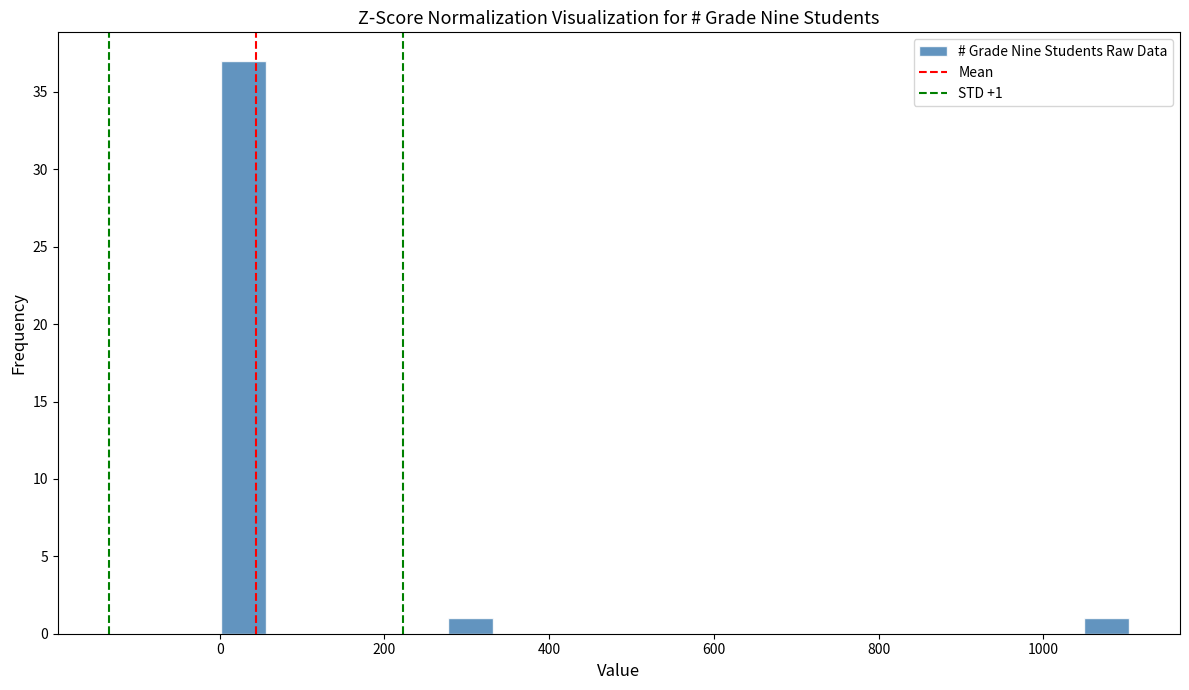

Read against the x-axis, roughly where is the centre of the tallest bar?

20